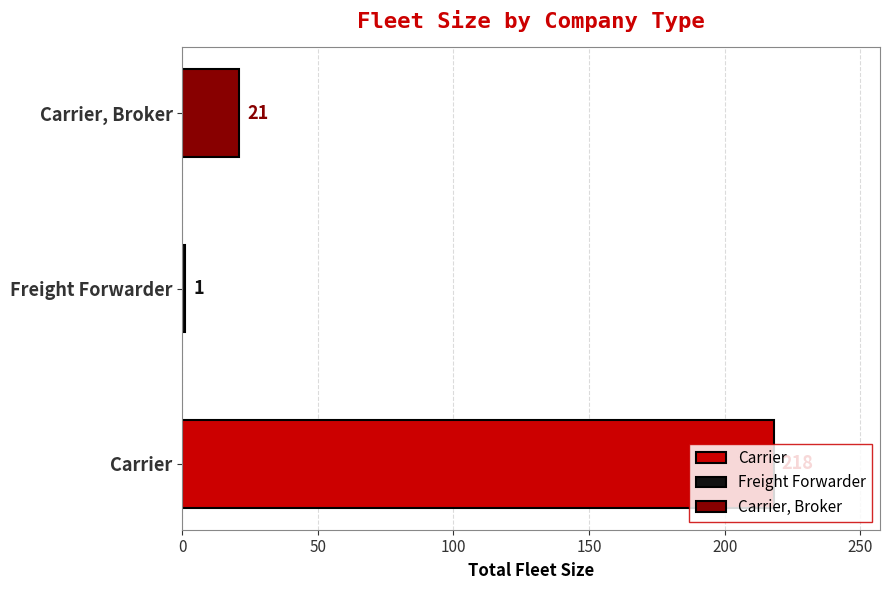

Which series has the largest total across all categories?

Carrier